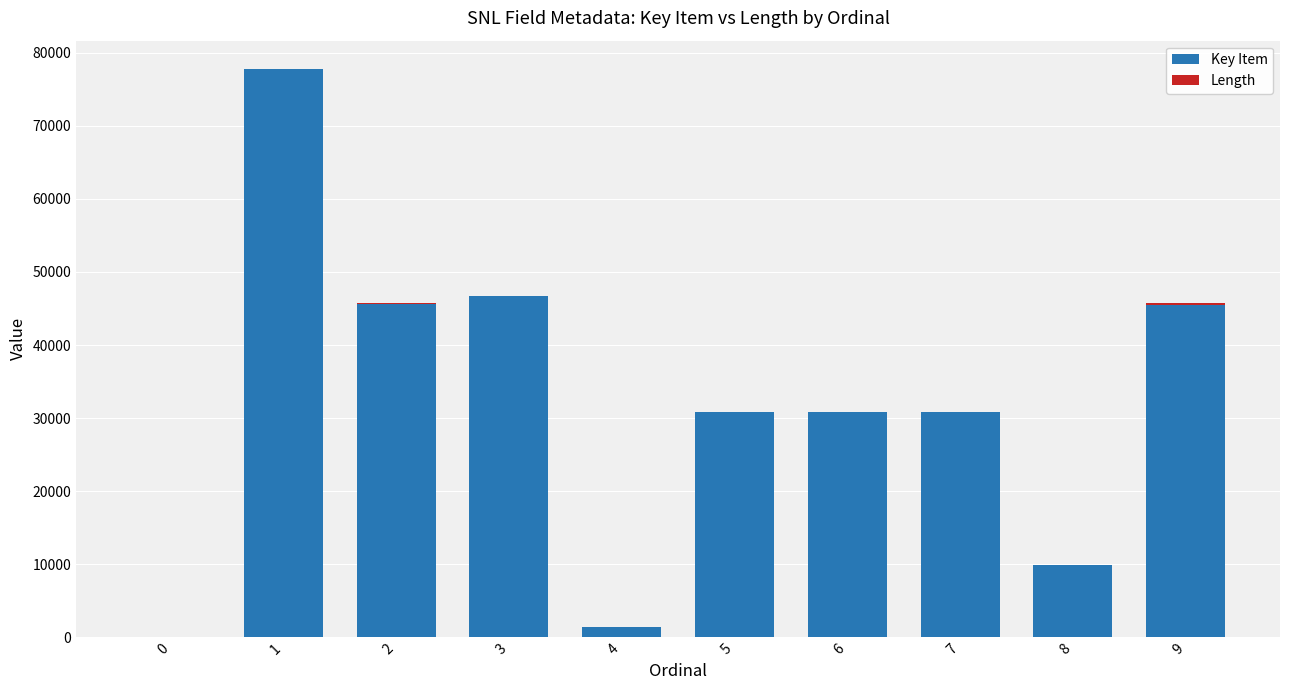

The Key Item series shows 0 at 0. True or false?

True